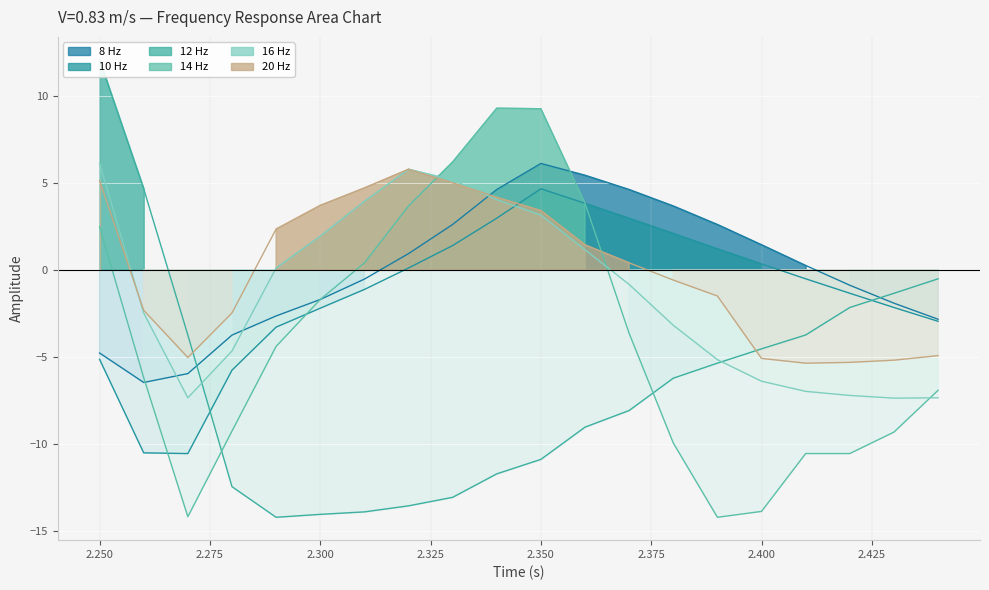

What is the label of the 19th point from the left?

2.43